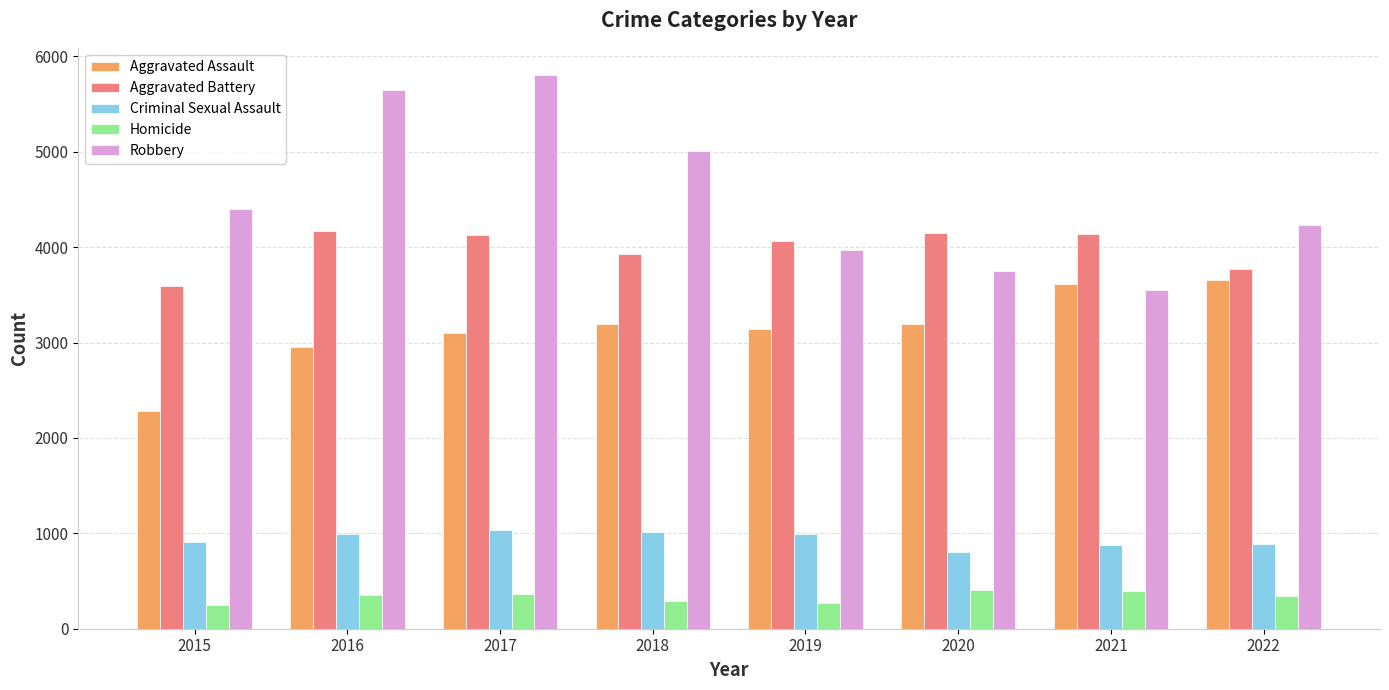

What is the highest value of the Homicide series?

402